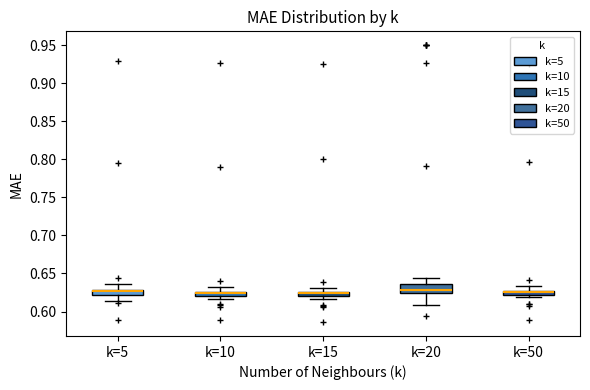

Where is the lower edge of the box for k=50 on the y-axis? The values are not printed on the chart, so give them approximately, as read against the axis.

0.620